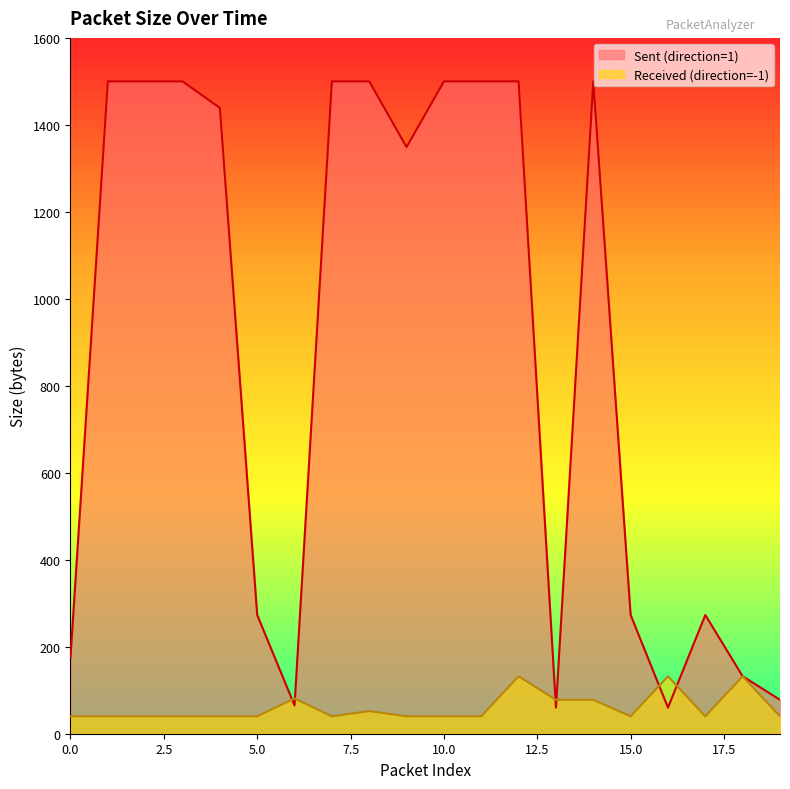

How many data points in Sent (direction=1) are above 1439?

9